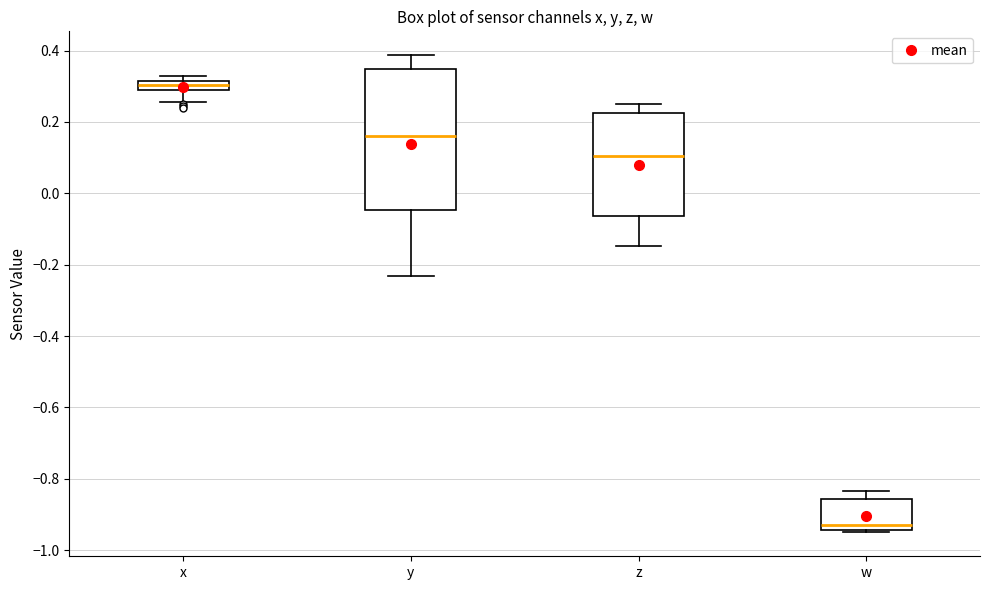

Which box's median line is the highest?

x